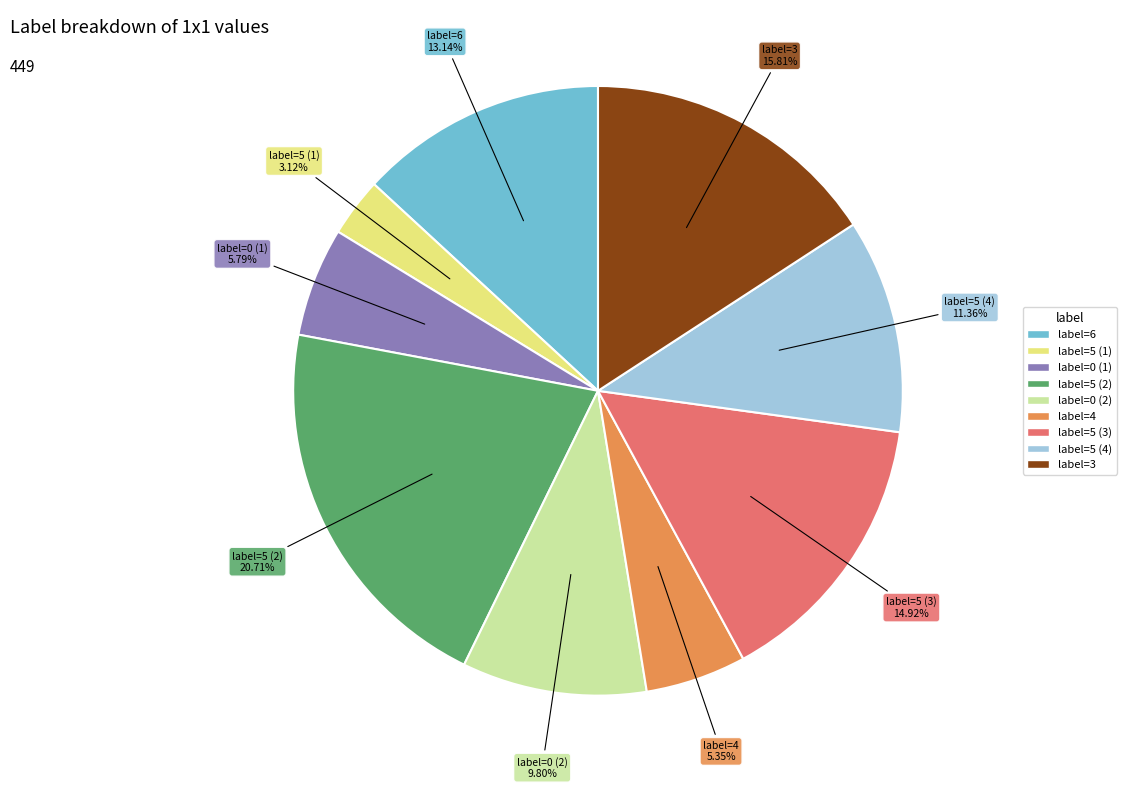

Is there a majority slice in this chart?

No